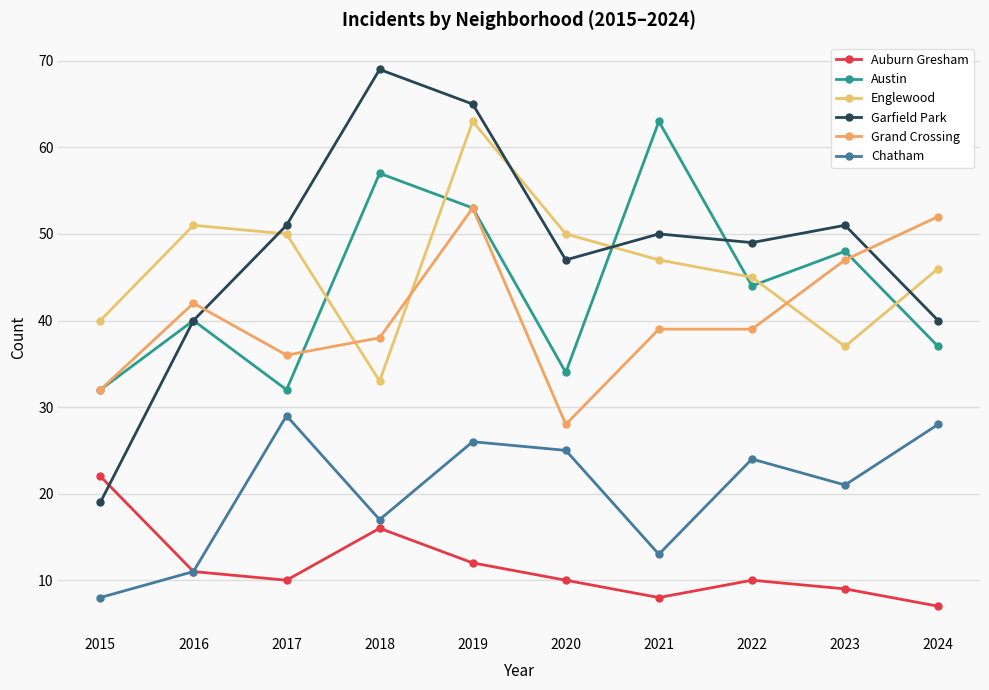

Where is the first local minimum for Grand Crossing?

2017